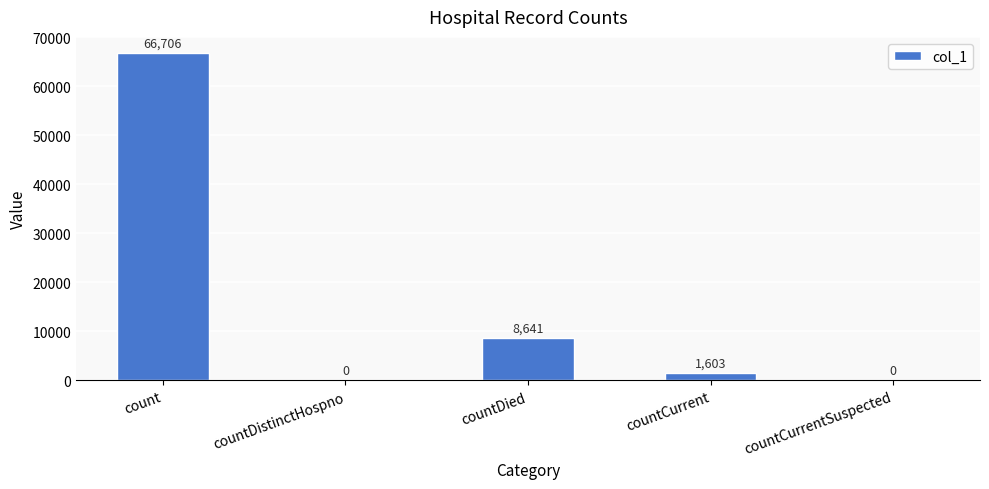

What is the sum of the values at count and countDistinctHospno?

66706